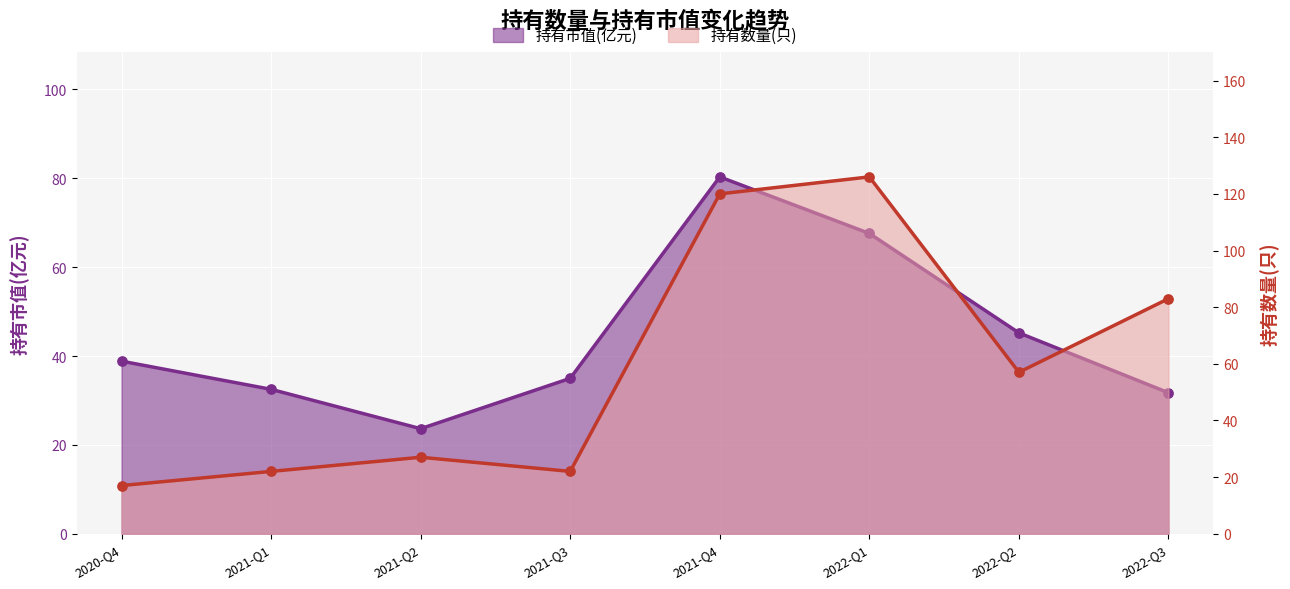

At which category is the sum across all series the highest?

2021-Q4